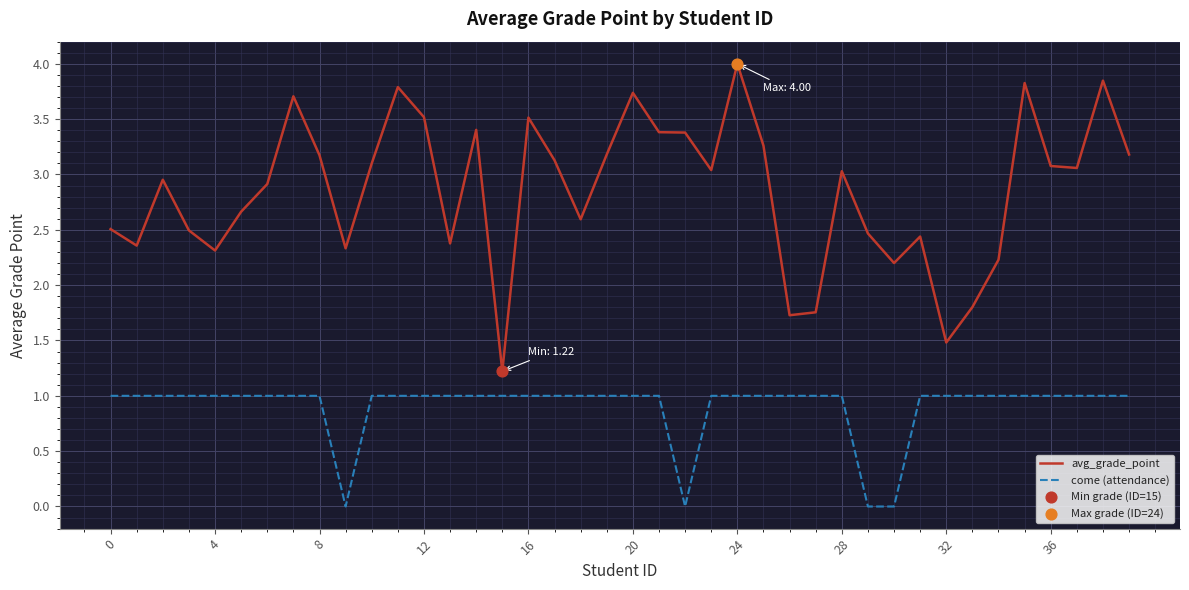

True or false: come (attendance) and avg_grade_point intersect in this chart.

False